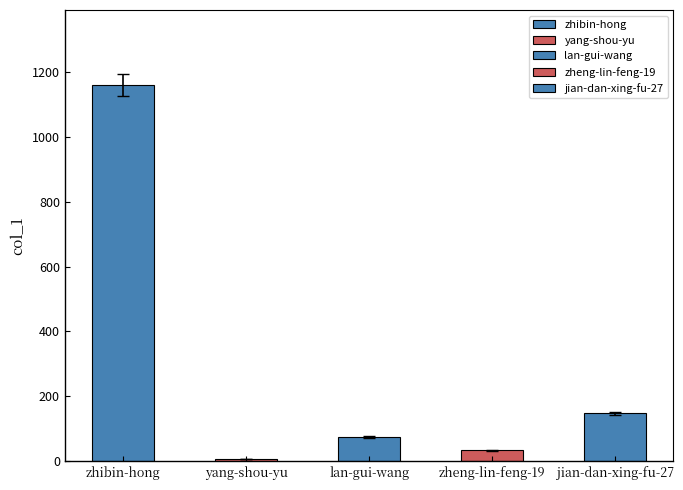

What is the label of the 1st bar from the left?

zhibin-hong